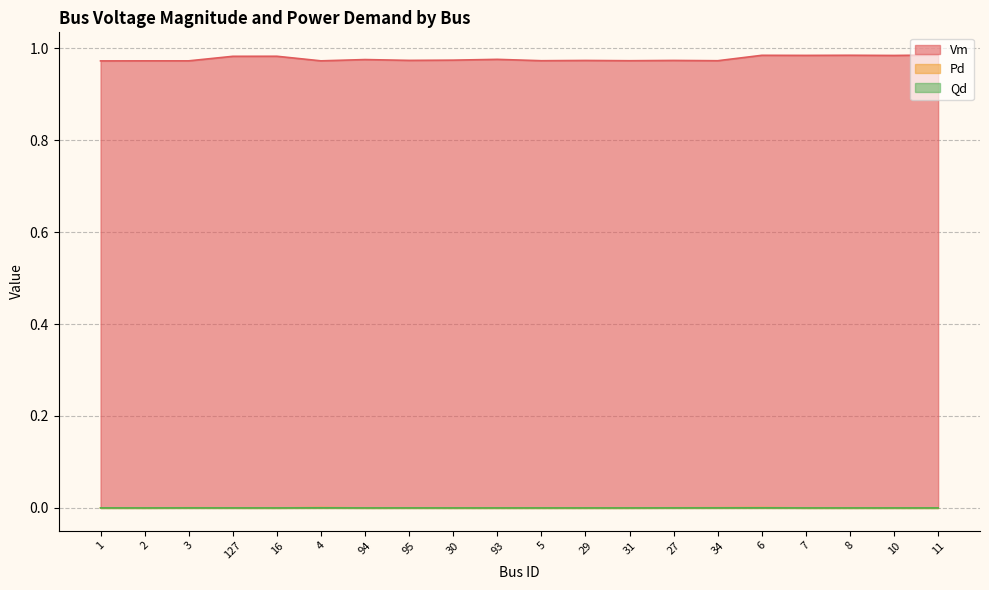

Reading left to right, extract all data points from this chart.

Vm: 1=1.0	2=1.0	3=1.0	127=1.0	16=1.0	4=1.0	94=1.0	95=1.0	30=1.0	93=1.0	5=1.0	29=1.0	31=1.0	27=1.0	34=1.0	6=1.0	7=1.0	8=1.0	10=1.0	11=1.0
Pd: 1=0.0	2=0.0	3=0.0	127=0.0	16=0.0	4=0.0	94=0.0	95=0.0	30=0.0	93=0.0	5=0.0	29=0.0	31=0.0	27=0.0	34=0.0	6=0.0	7=0.0	8=0.0	10=0.0	11=0.0
Qd: 1=0.0	2=0.0	3=0.0	127=0.0	16=0.0	4=0.0	94=0.0	95=0.0	30=0.0	93=0.0	5=0.0	29=0.0	31=0.0	27=0.0	34=0.0	6=0.0	7=0.0	8=0.0	10=0.0	11=0.0